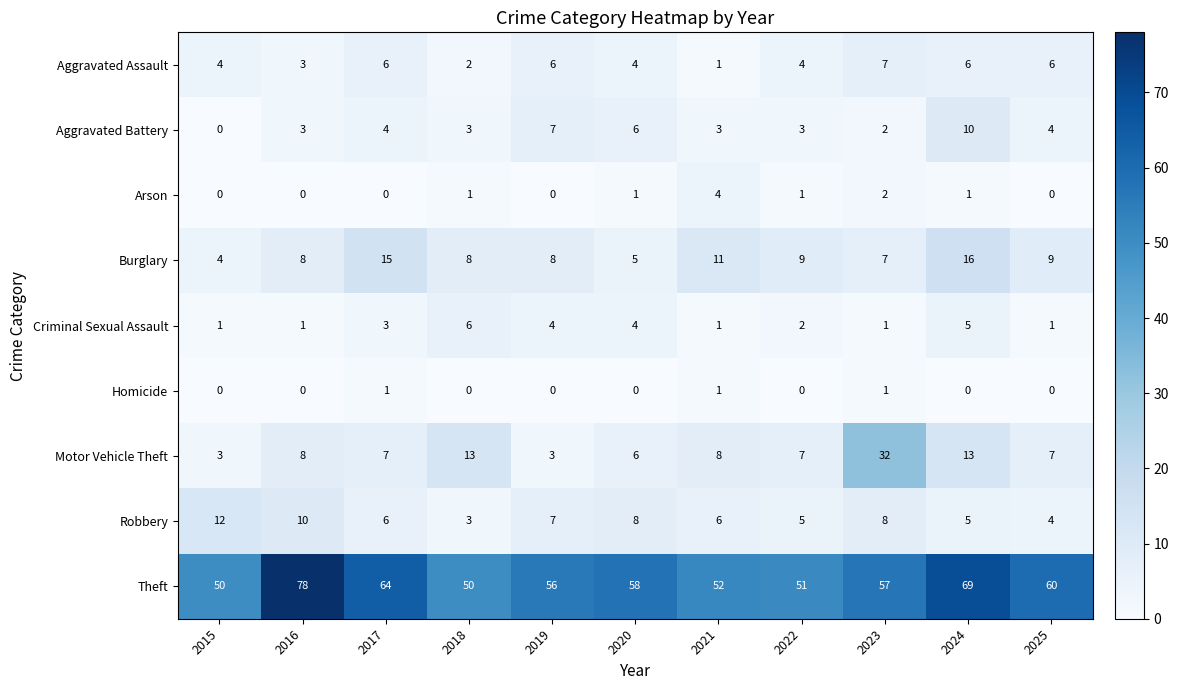

Between 2018 and 2019, which series saw the biggest shift?

Motor Vehicle Theft